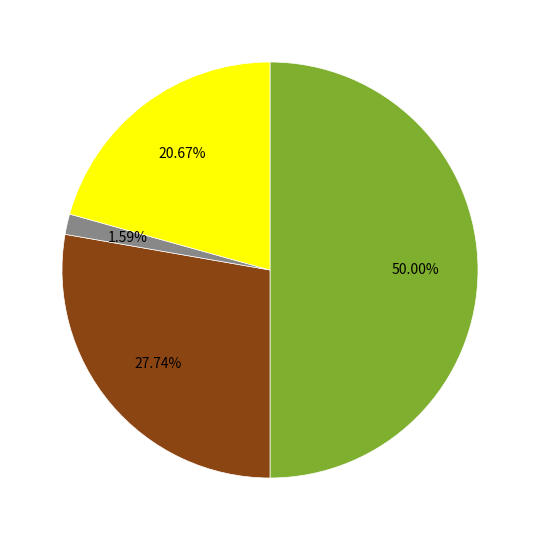

Count the number of slices in the pie.

4